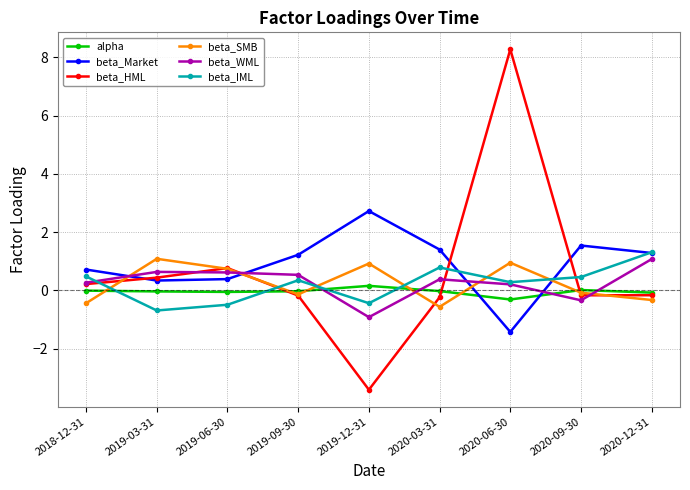

The value of beta_Market at 2020-06-30 is -1.4. True or false?

True